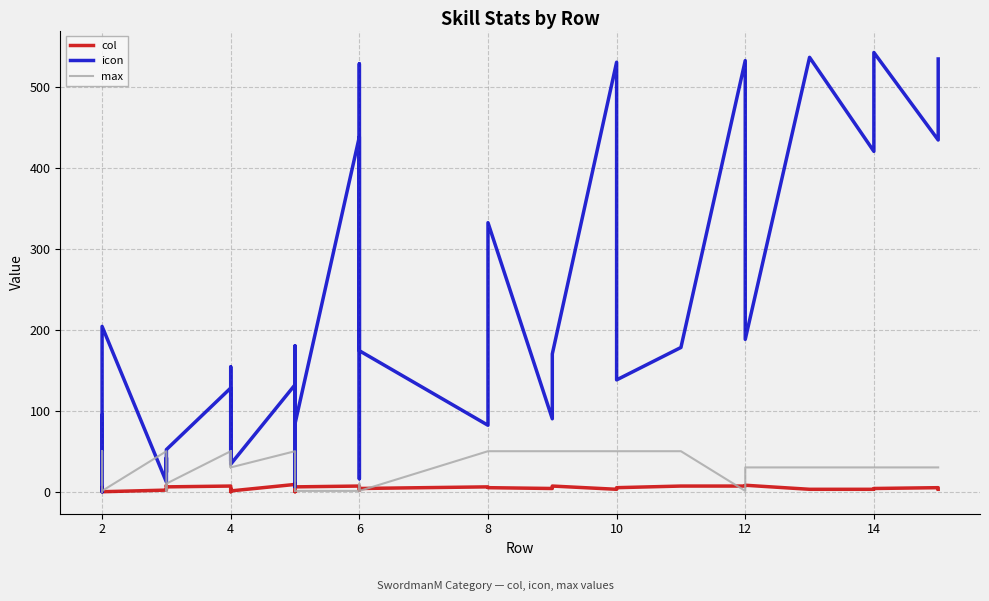

What is the maximum value shown in the chart?

542